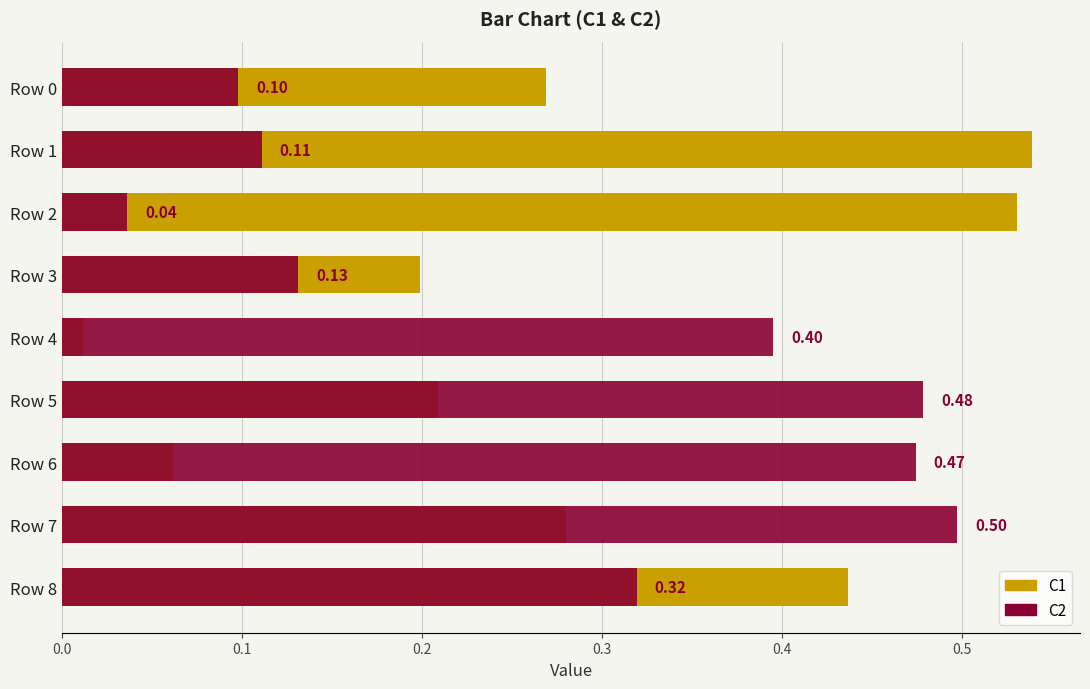

What is the average value of the C2 series?

0.3